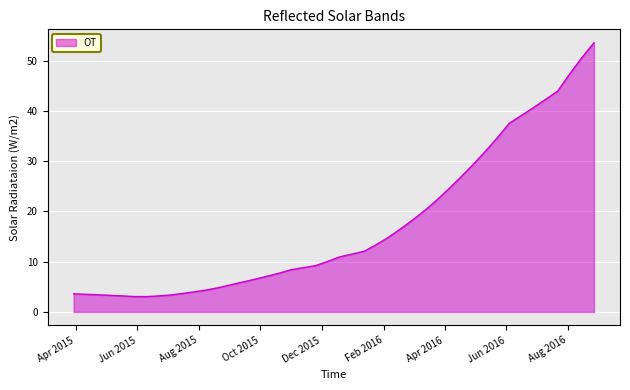

What is the difference between the maximum and minimum values?

50.5